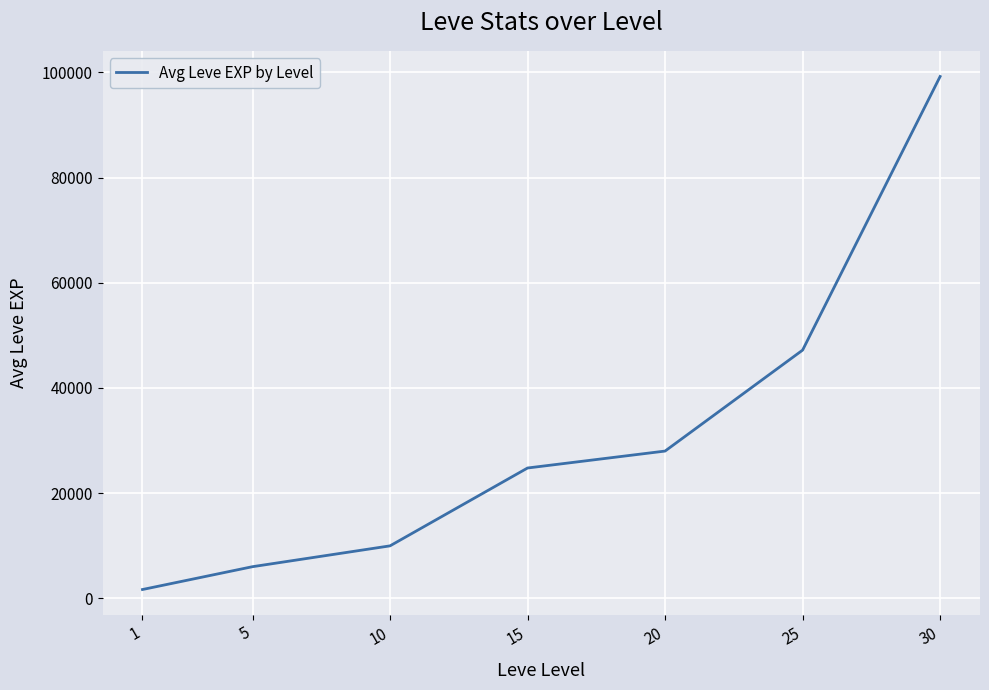

Is it true that the value at 5 is 6030?

True